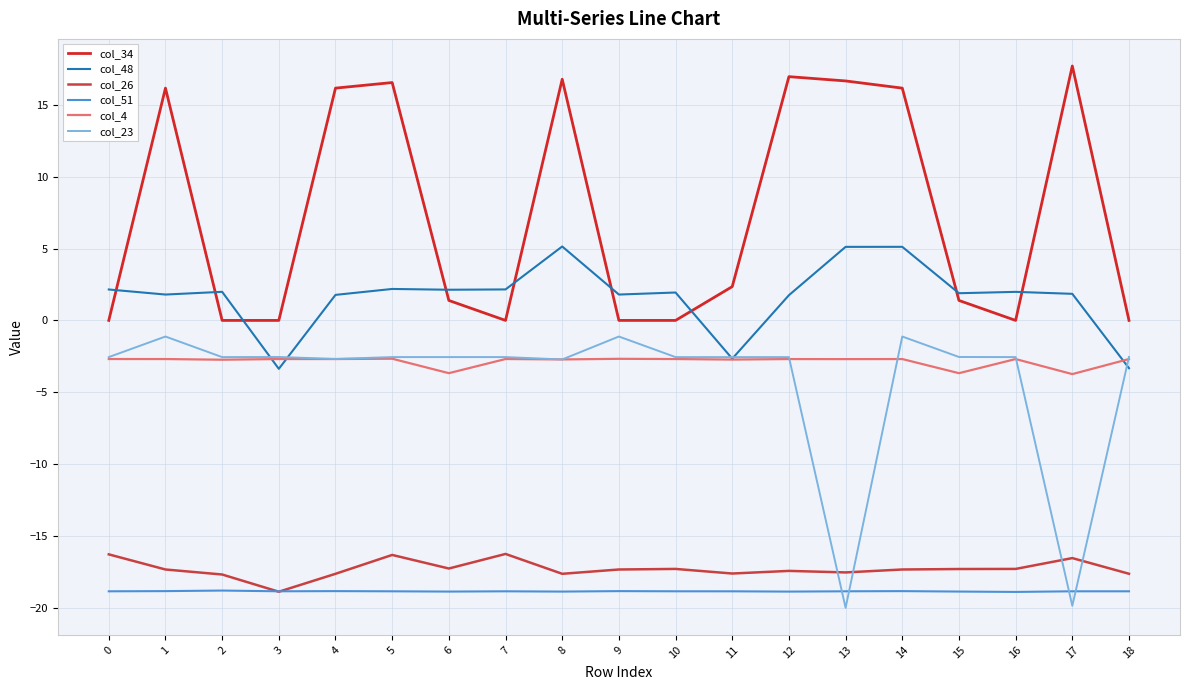

Reading left to right, transcribe all the data shown in this chart.

col_34: 0=0.0	1=16.2	2=0.0	3=0.0	4=16.2	5=16.6	6=1.4	7=0.0	8=16.8	9=0.0	10=0.0	11=2.4	12=17.0	13=16.7	14=16.2	15=1.4	16=0.0	17=17.7	18=0.0
col_48: 0=2.2	1=1.8	2=2.0	3=-3.4	4=1.8	5=2.2	6=2.1	7=2.2	8=5.1	9=1.8	10=1.9	11=-2.7	12=1.8	13=5.1	14=5.1	15=1.9	16=2.0	17=1.8	18=-3.3
col_26: 0=-16.3	1=-17.3	2=-17.7	3=-18.9	4=-17.6	5=-16.3	6=-17.3	7=-16.3	8=-17.6	9=-17.3	10=-17.3	11=-17.6	12=-17.4	13=-17.5	14=-17.3	15=-17.3	16=-17.3	17=-16.5	18=-17.6
col_51: 0=-18.9	1=-18.8	2=-18.8	3=-18.9	4=-18.8	5=-18.9	6=-18.9	7=-18.9	8=-18.9	9=-18.8	10=-18.9	11=-18.9	12=-18.9	13=-18.9	14=-18.8	15=-18.9	16=-18.9	17=-18.9	18=-18.9
col_4: 0=-2.7	1=-2.7	2=-2.7	3=-2.7	4=-2.7	5=-2.7	6=-3.7	7=-2.7	8=-2.7	9=-2.7	10=-2.7	11=-2.7	12=-2.7	13=-2.7	14=-2.7	15=-3.7	16=-2.7	17=-3.7	18=-2.7
col_23: 0=-2.6	1=-1.1	2=-2.6	3=-2.5	4=-2.7	5=-2.6	6=-2.6	7=-2.6	8=-2.7	9=-1.1	10=-2.6	11=-2.6	12=-2.6	13=-20.0	14=-1.1	15=-2.5	16=-2.6	17=-19.9	18=-2.5